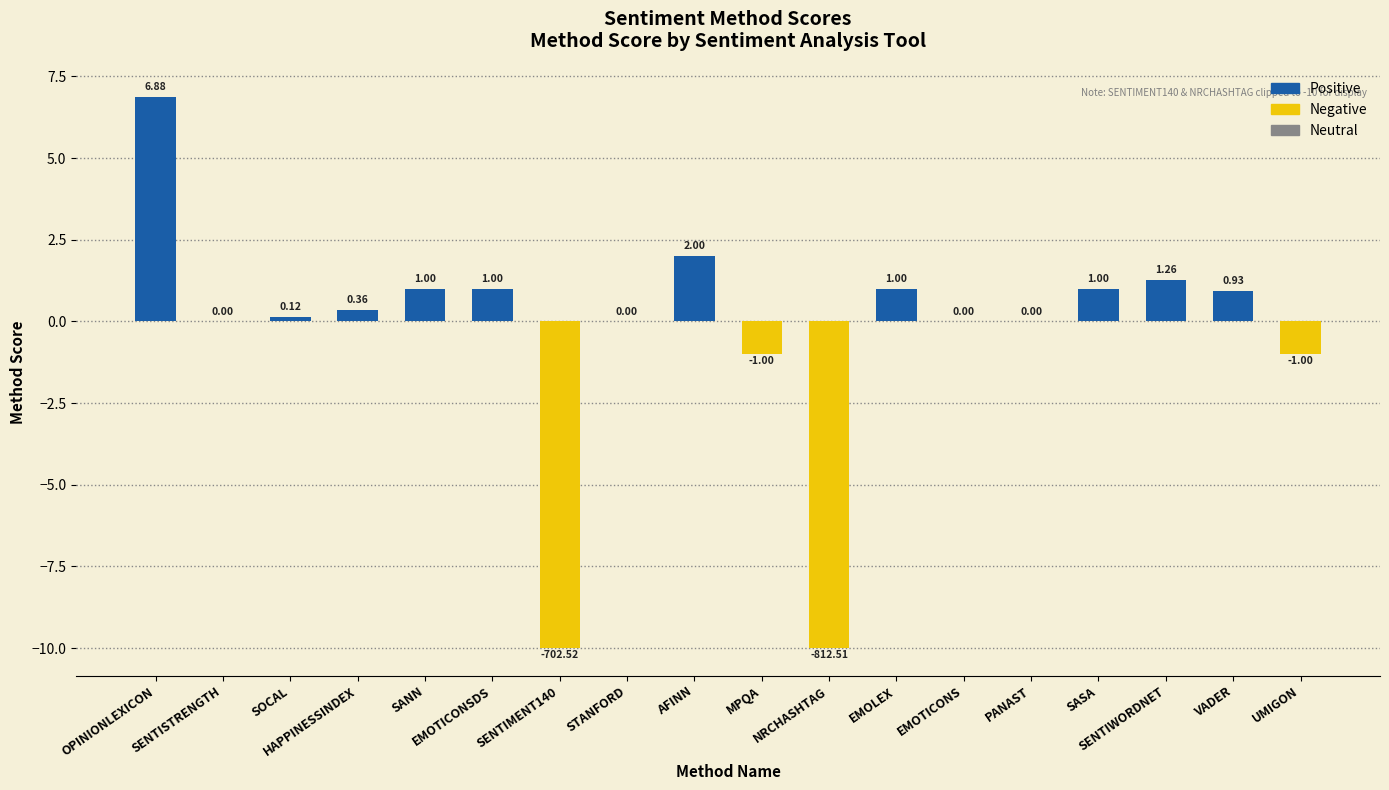

What is the sum of the values at SENTISTRENGTH and SENTIMENT140?

-10.0